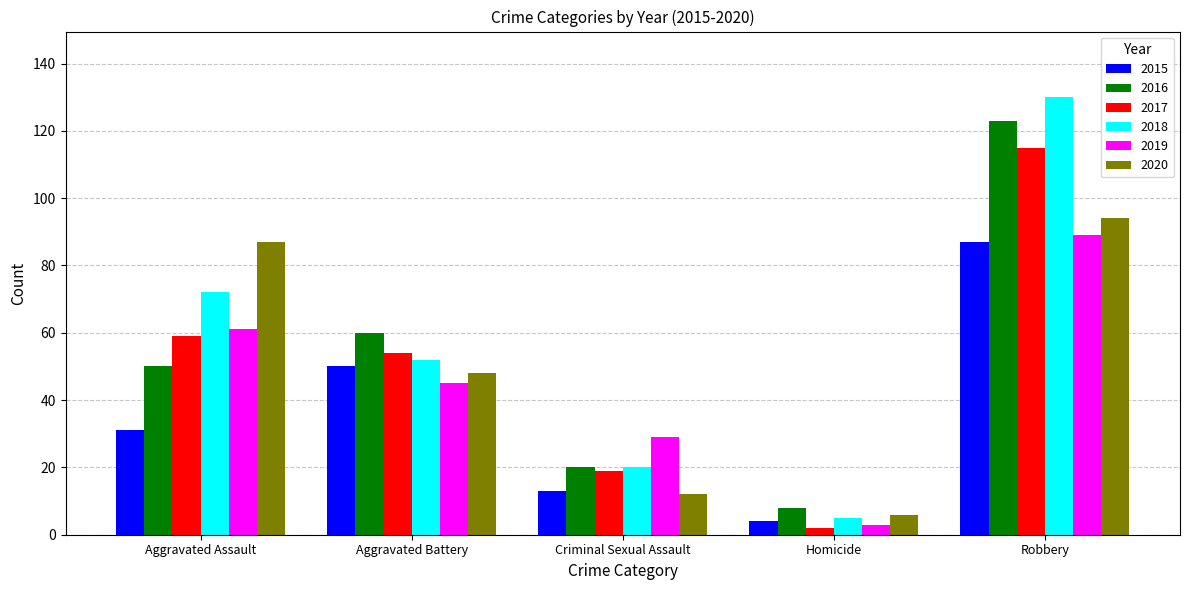

Which series has the widest spread of values?

2018